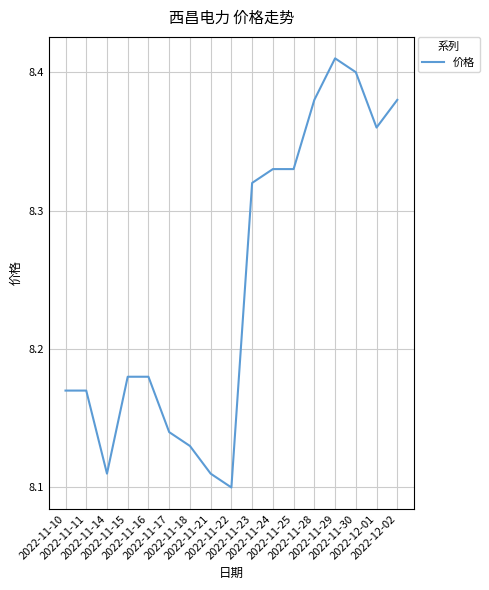

Approximately how many times larger is the value at 2022-11-22 compared to 2022-11-17?

1.0